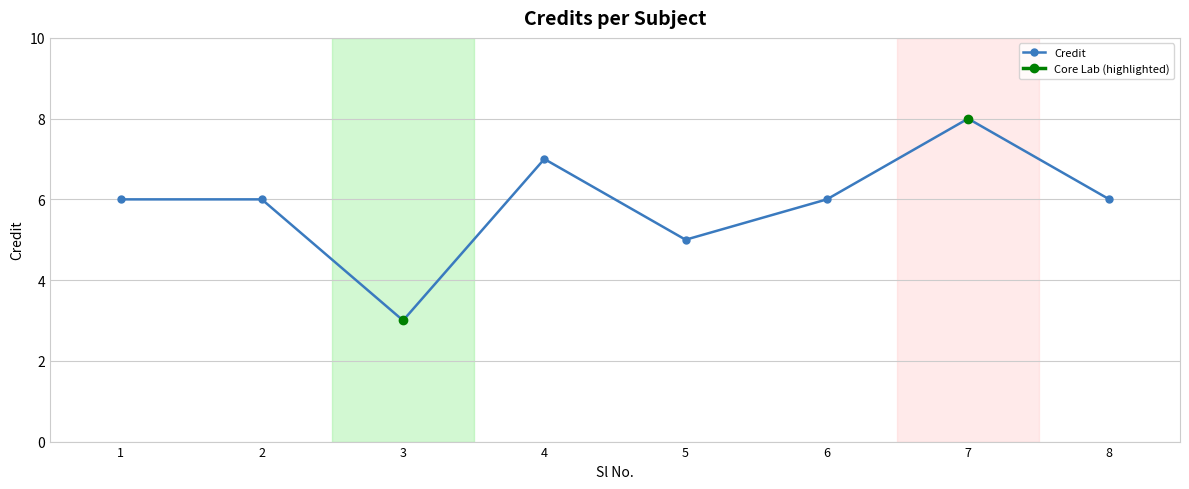

The chart shows a value of 9 at 8. True or false?

False